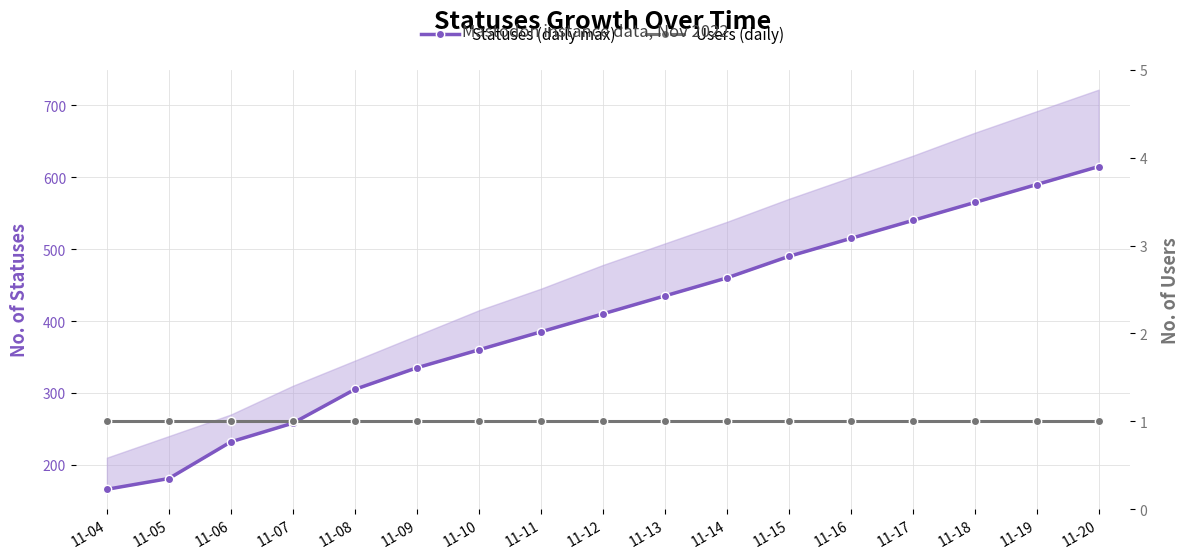

What is the difference between the Statuses (daily max) values at 11-09 and 11-11?

50